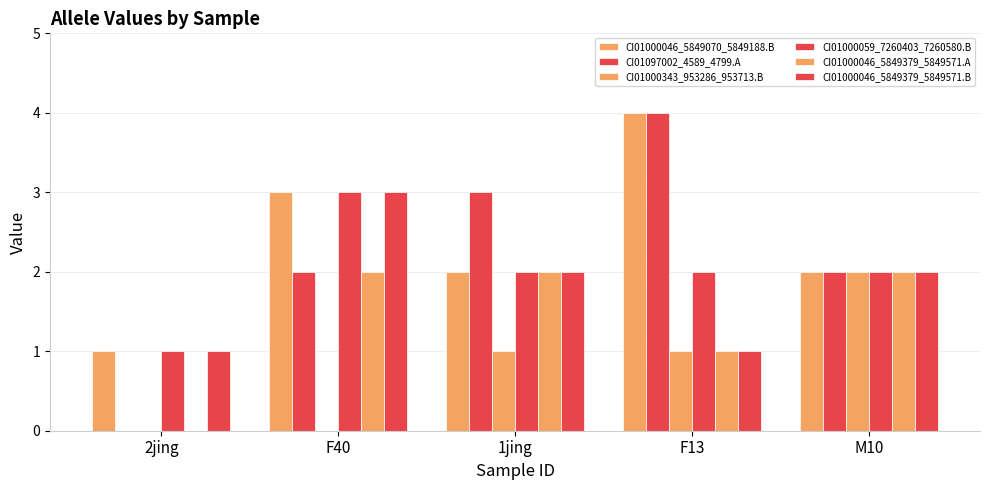

Is the value of CI01000046_5849379_5849571.B at F40 greater than the value of CI01000046_5849379_5849571.A at M10?

Yes